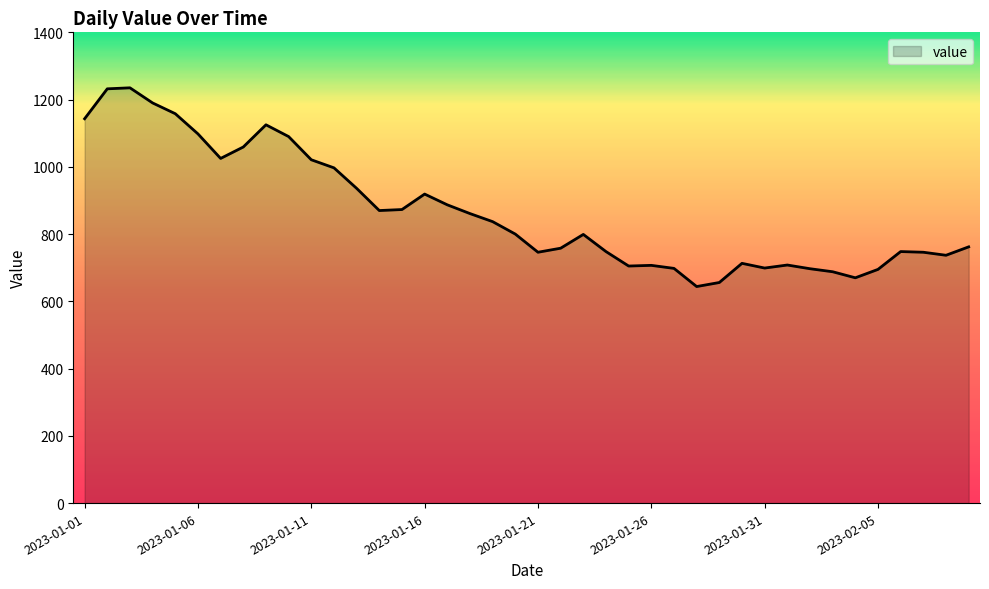

What is the difference between the maximum and minimum values?

591